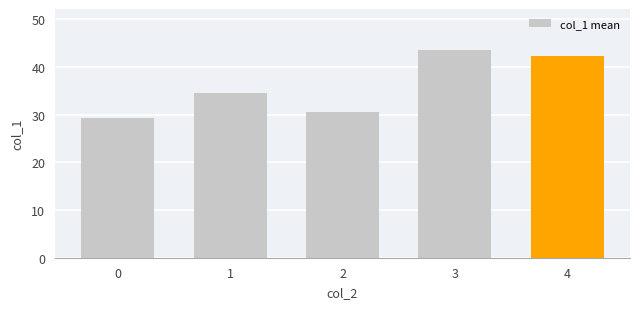

What is the change in value from 1 to 4?

+7.8